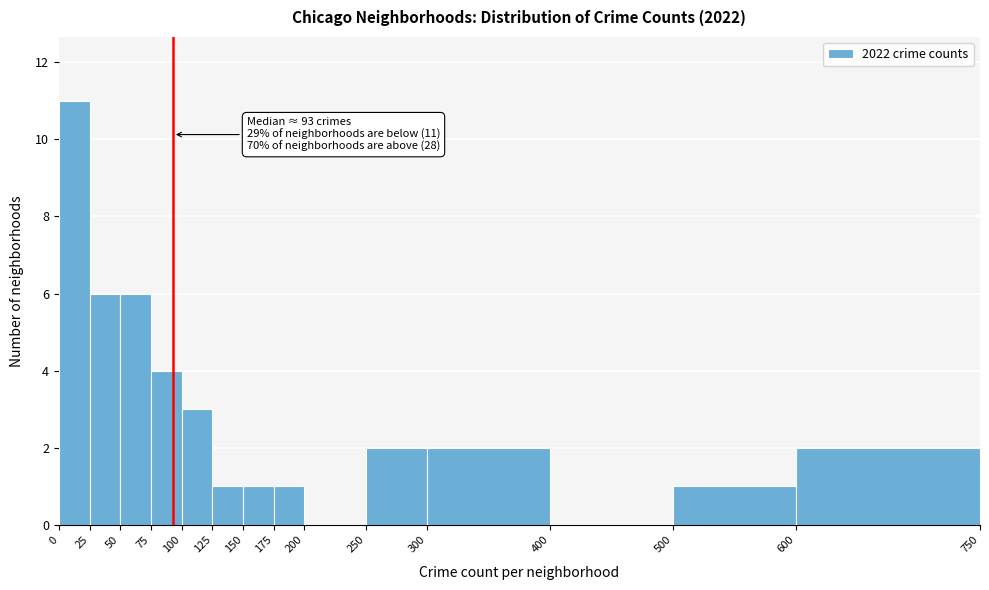

Over which range of the x-axis is the bar tallest?

0 to 25